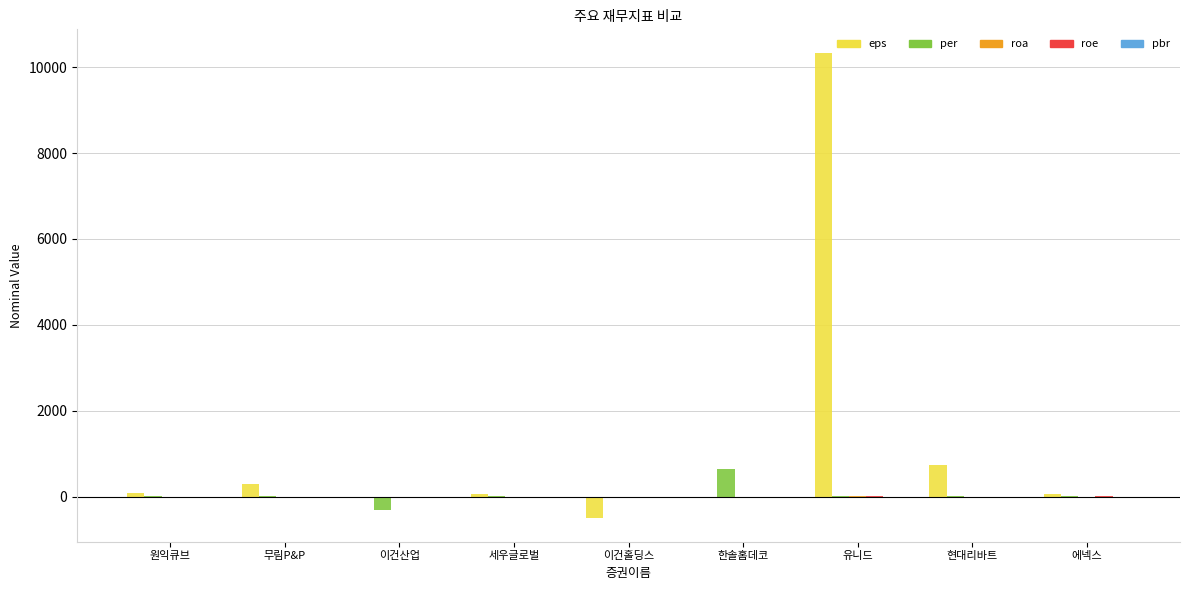

What is the sum of all eps values?

11066.0